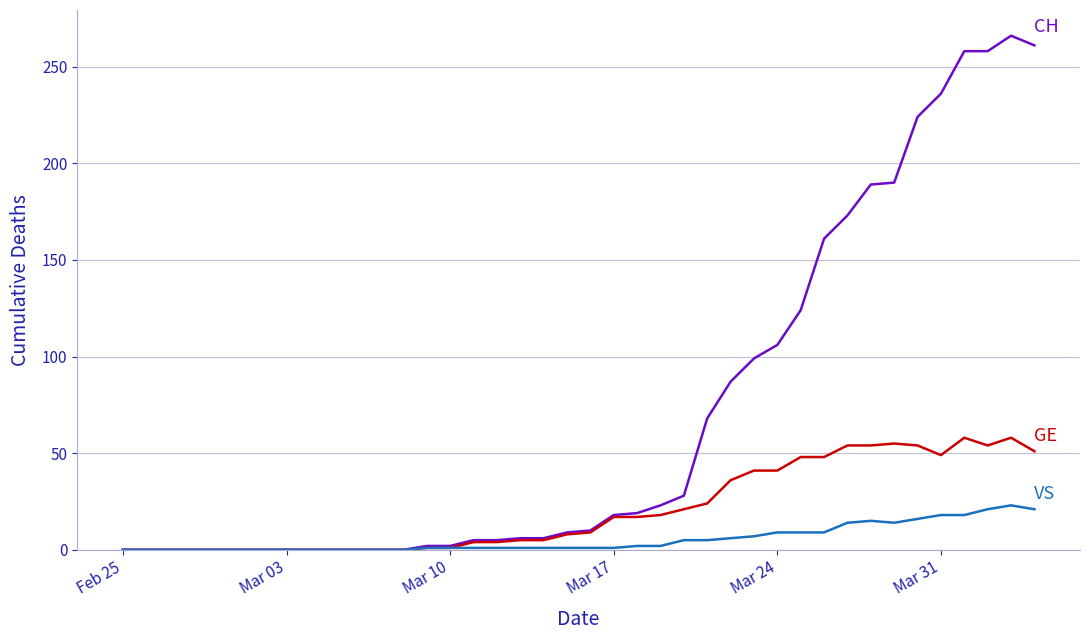

What is the greatest value displayed?

266